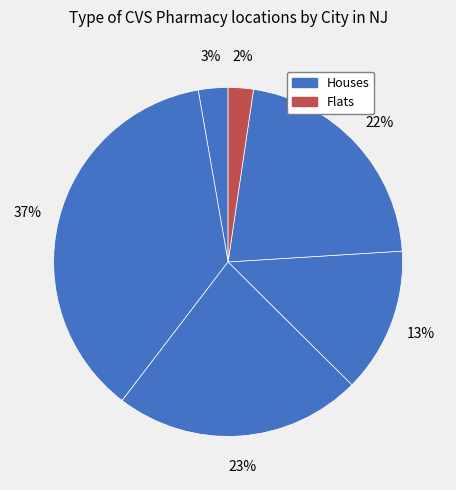

How many slices are in this pie chart?

6